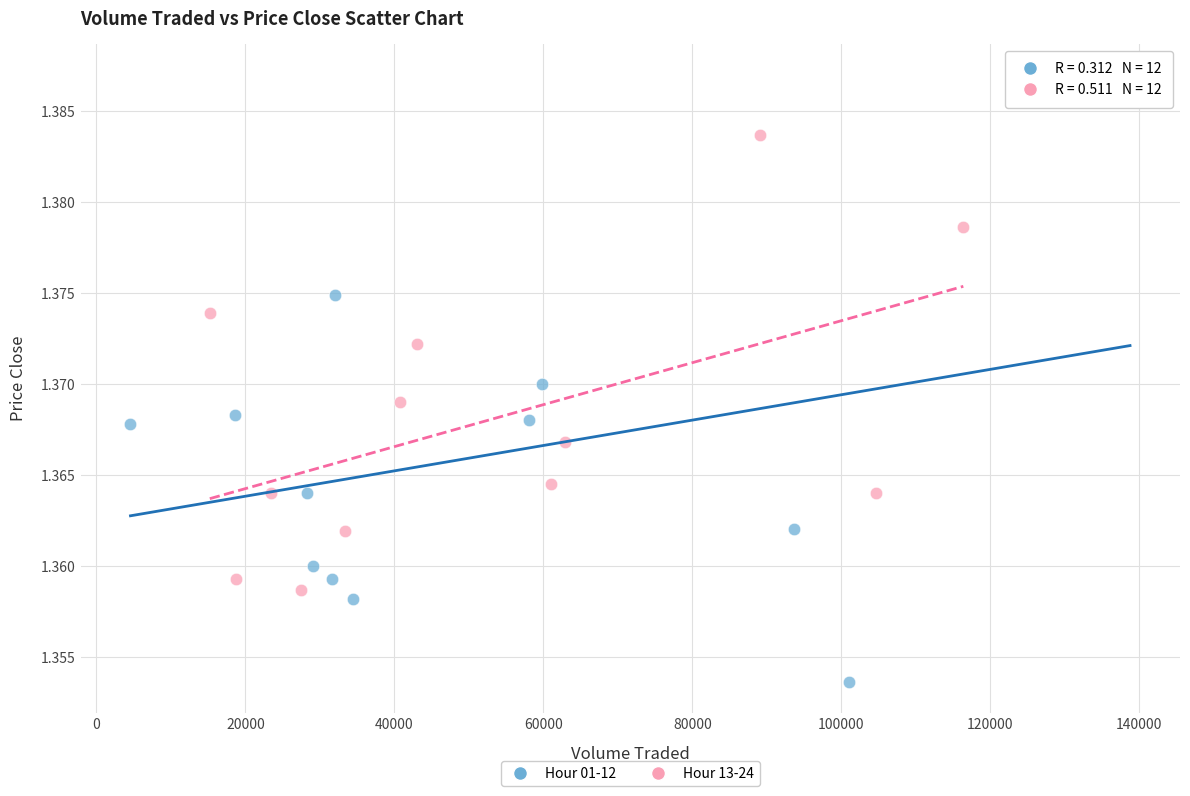

Which series reaches the maximum Y coordinate?

Hour 01-12